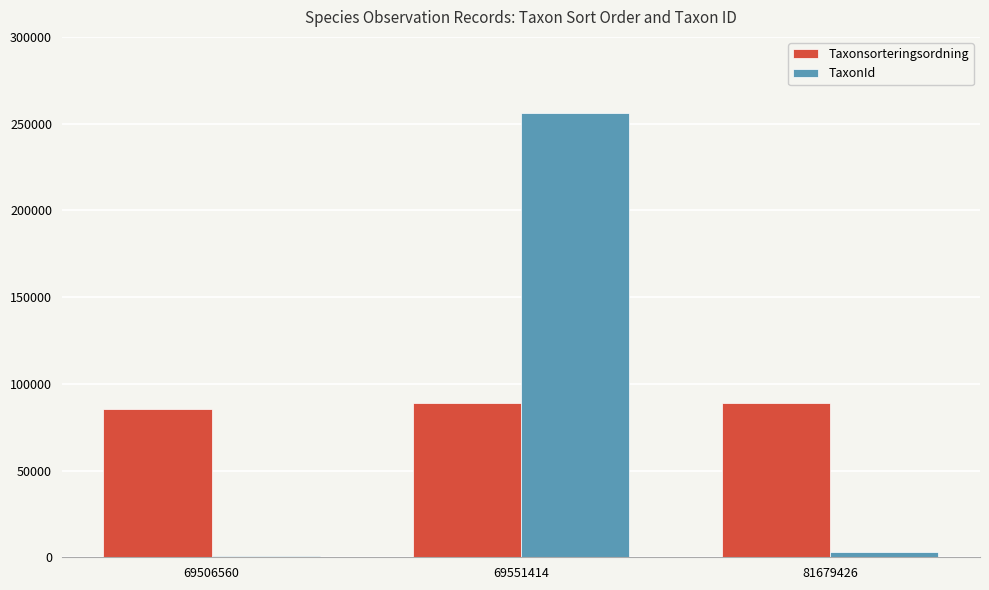

What is the difference between the TaxonId values at 81679426 and 69551414?

253120